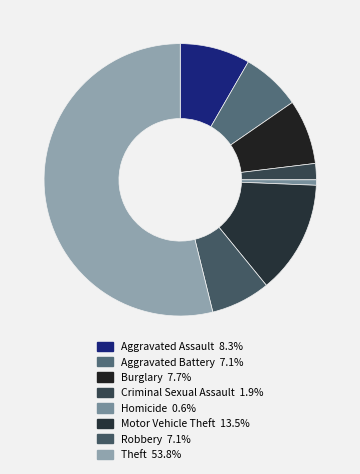

Does Theft represent more than half of the total?

Yes